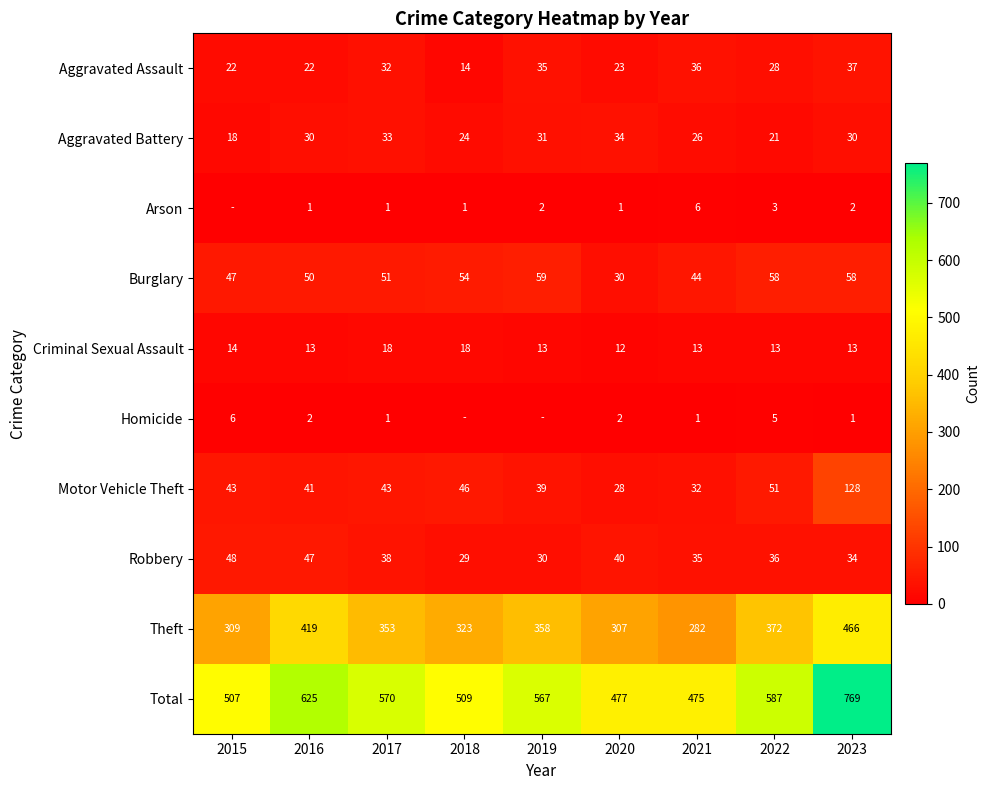

List the labels in order of Total value, smallest first.

2021, 2020, 2015, 2018, 2019, 2017, 2022, 2016, 2023